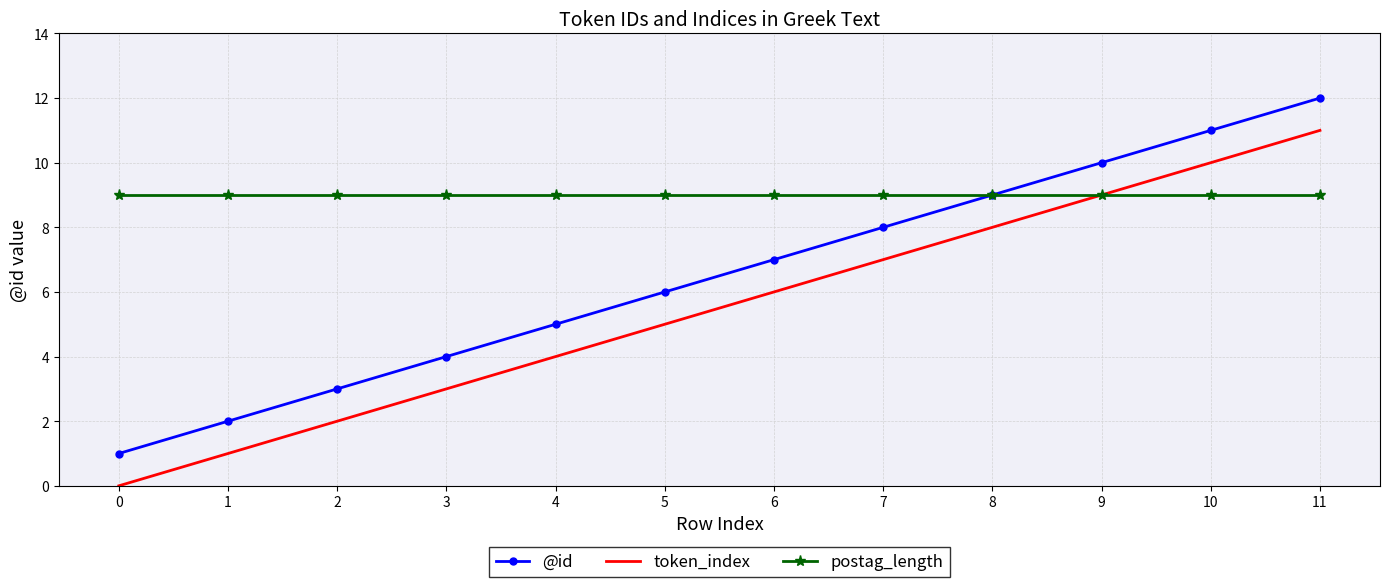

The token_index series shows 12 at 9. True or false?

False